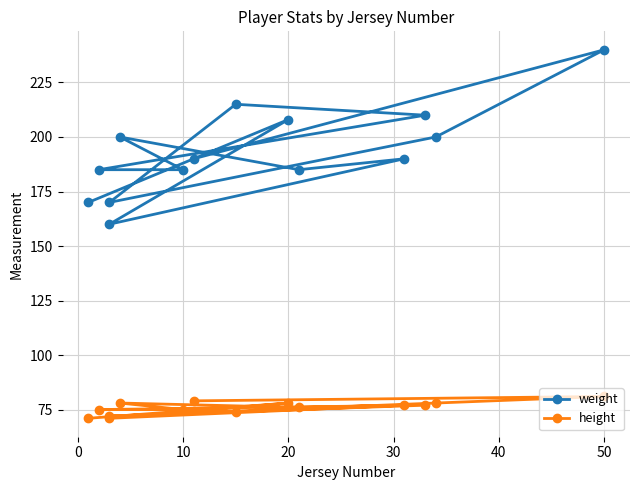

Which series has the largest range (max minus min)?

weight